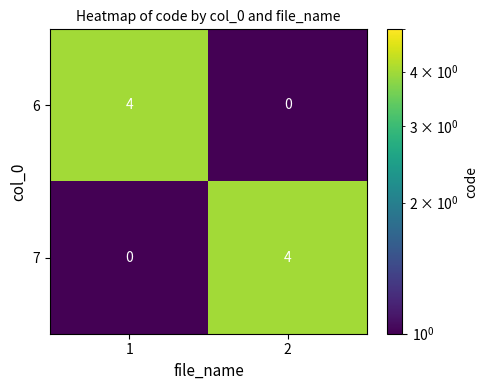

Is the value of 7 at 1 greater than the value of 6 at 1?

No